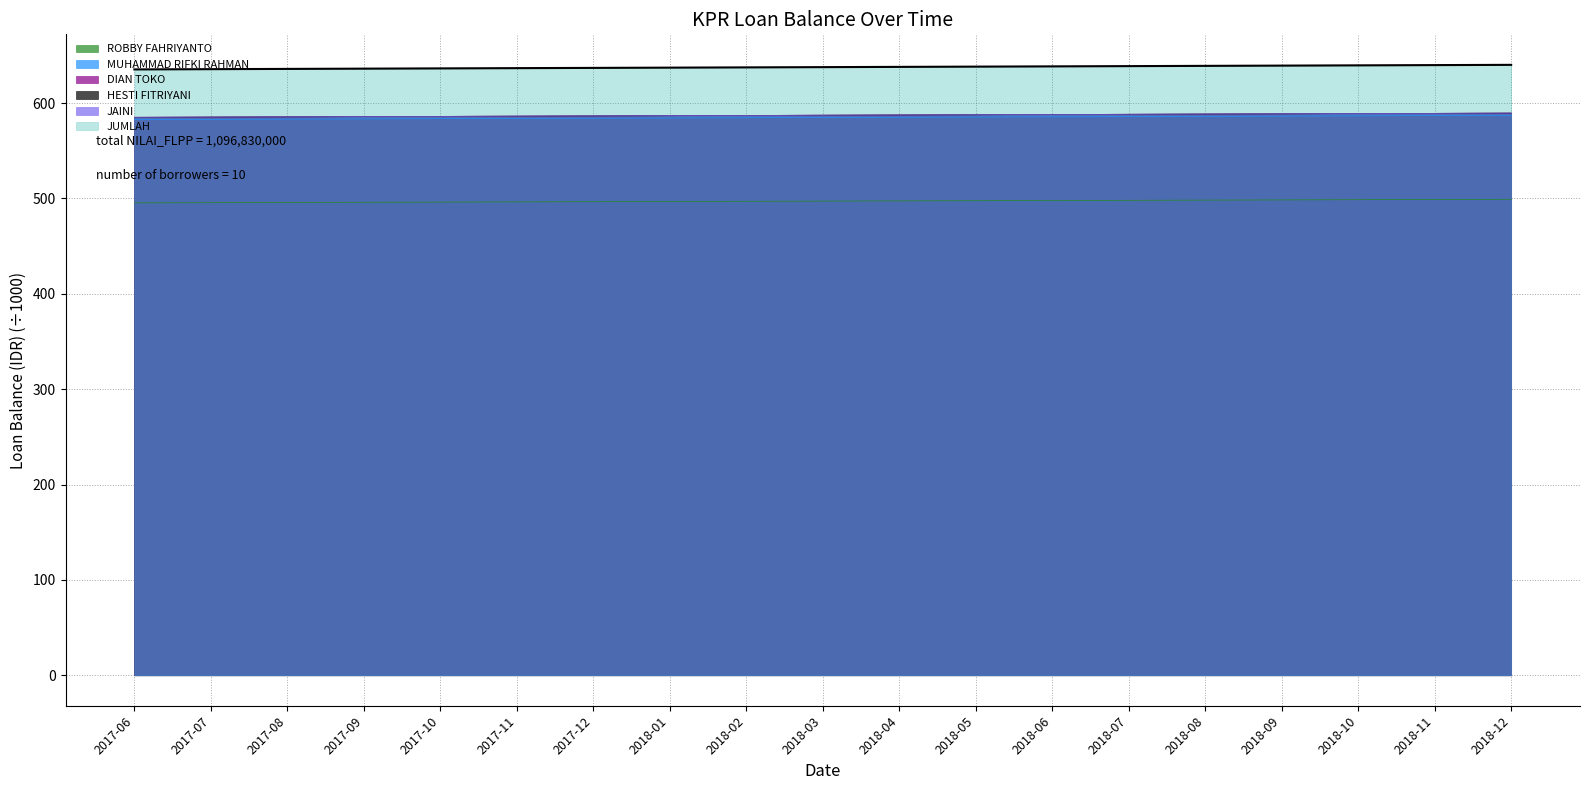

How many data points does each series have?

19